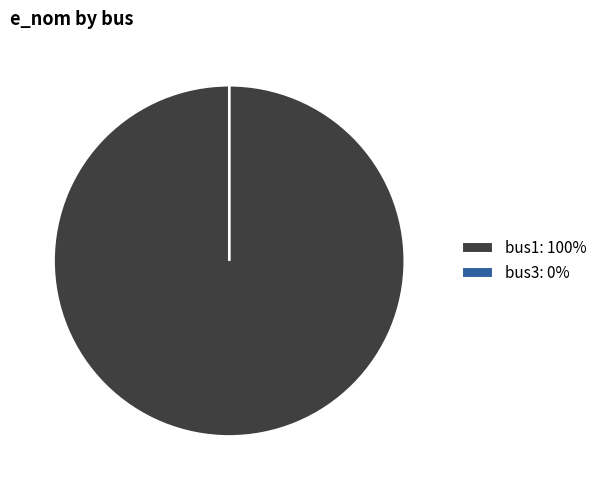

True or false: bus1: 100% accounts for 89% of the total.

False